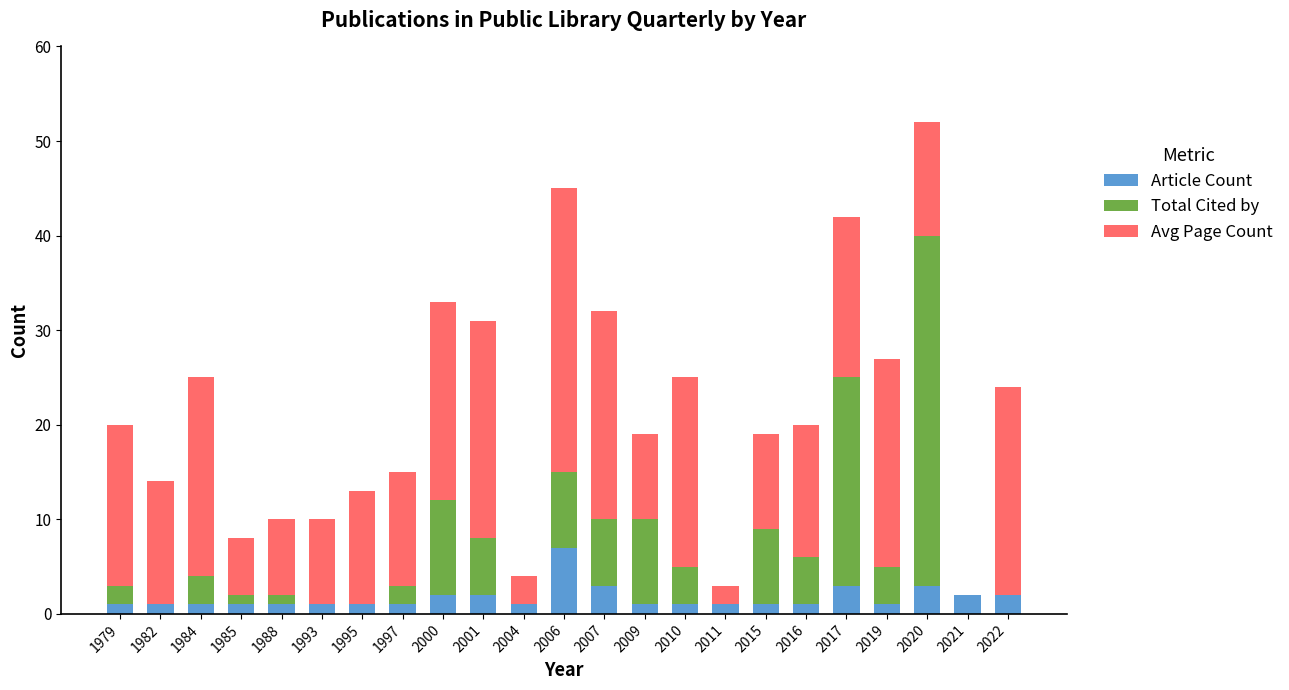

At which category is the sum across all series the highest?

2020